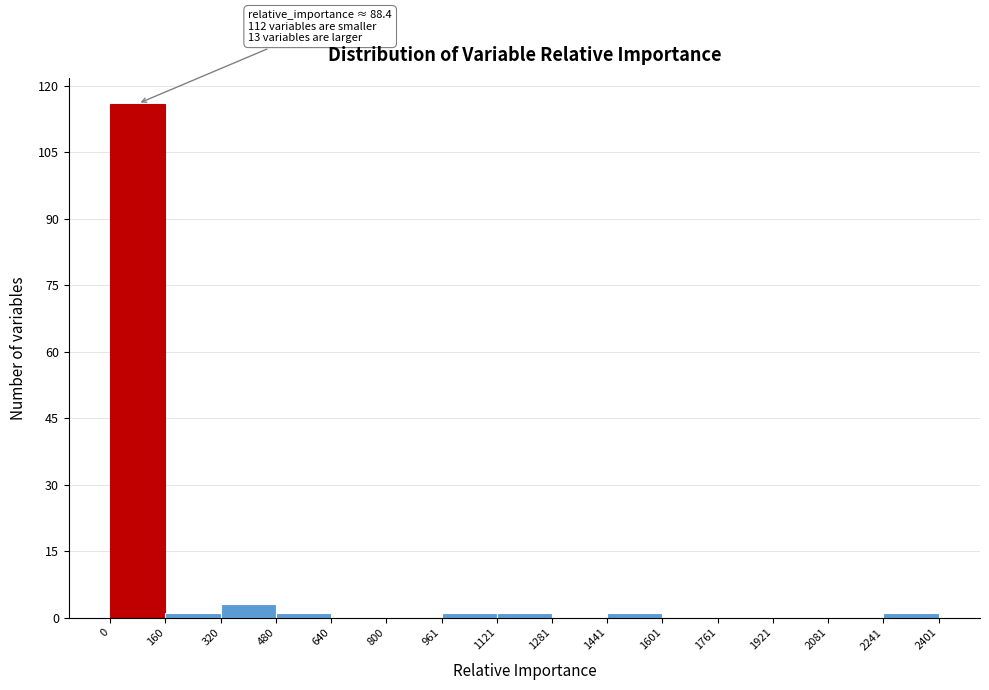

Over which range of the x-axis is the bar tallest?

0 to 160